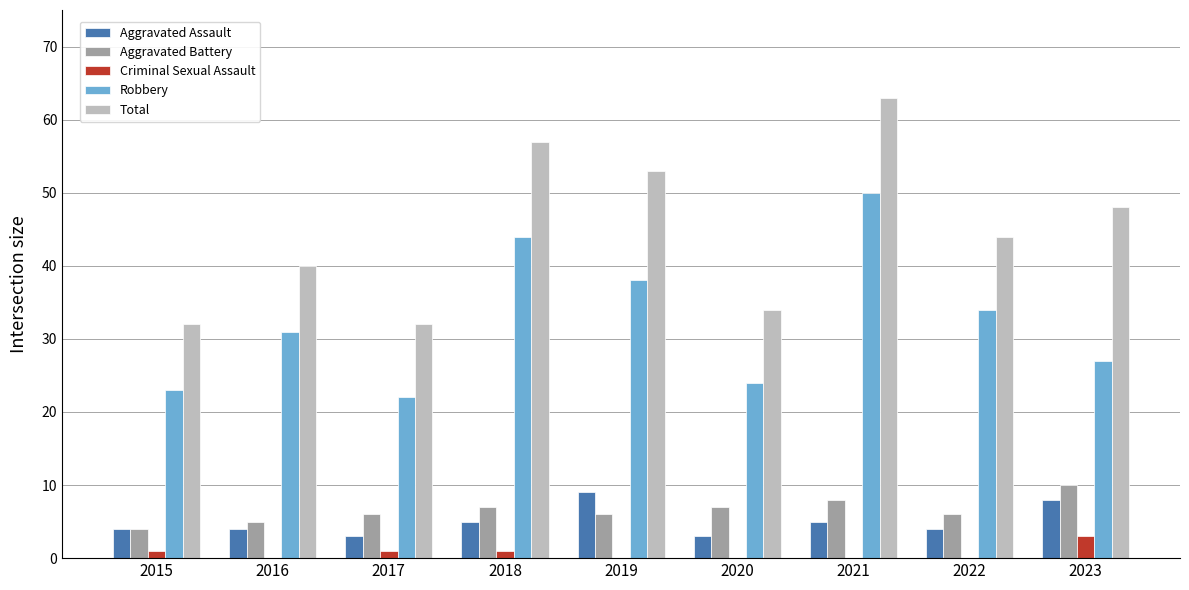

Which series changed the most between 2015 and 2019?

Total